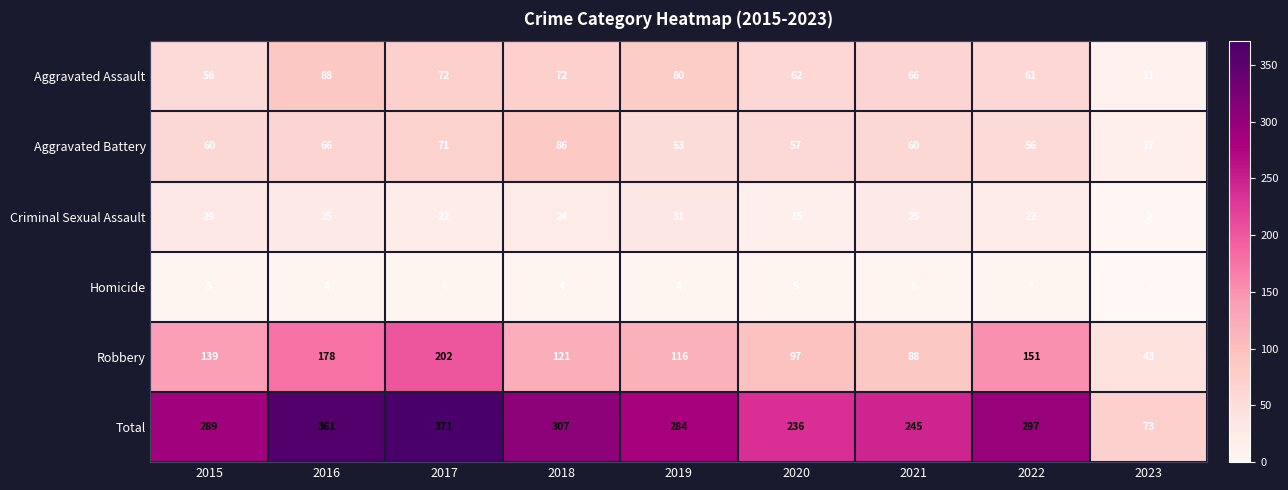

The value of Robbery at 2019 is 184. True or false?

False